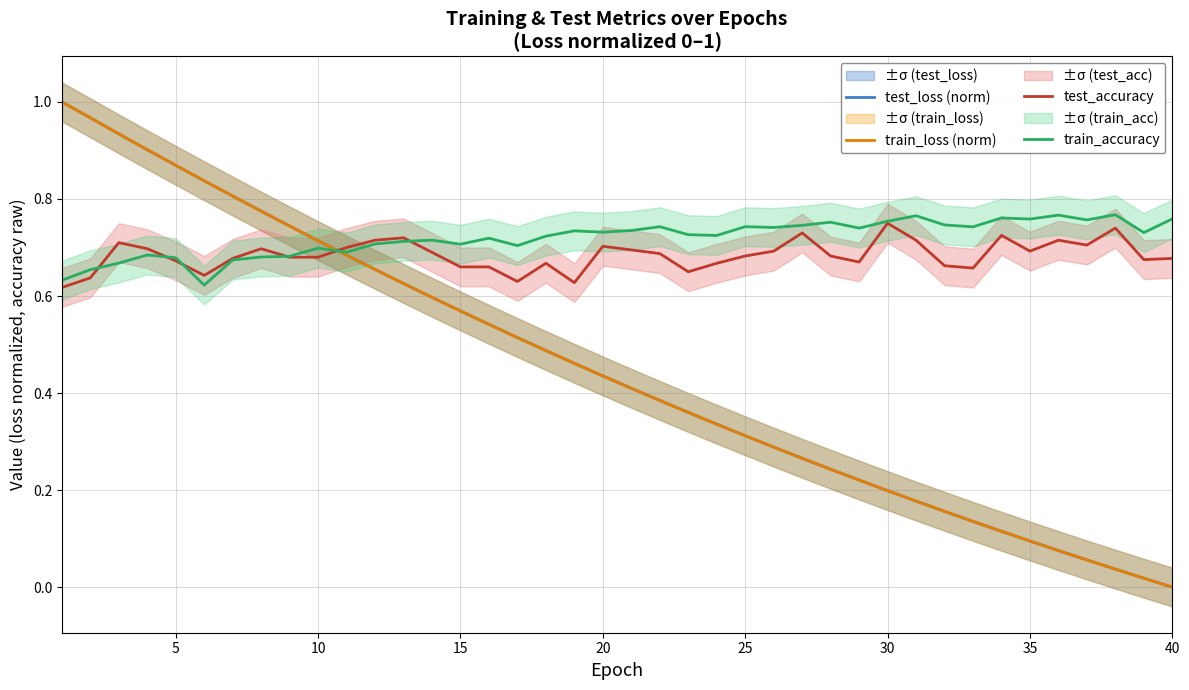

What is the difference between the second highest and minimum values in the test_loss (norm) series?

1.0